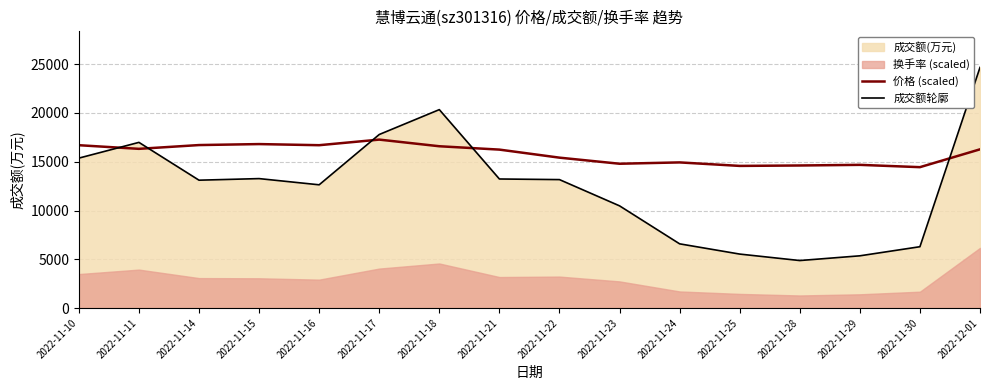

What is the difference between the maximum and minimum values in the 价格 (scaled) series?

2825.6